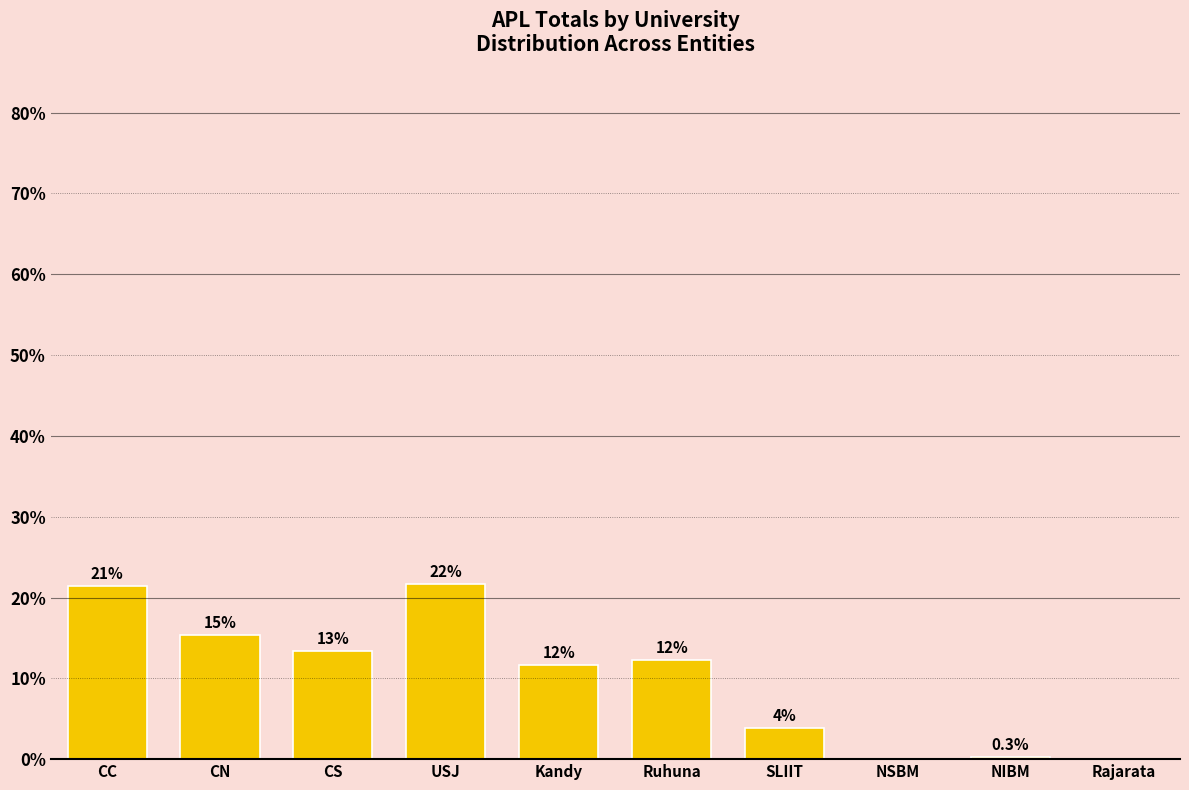

At which category does the chart reach its minimum across all series?

NSBM